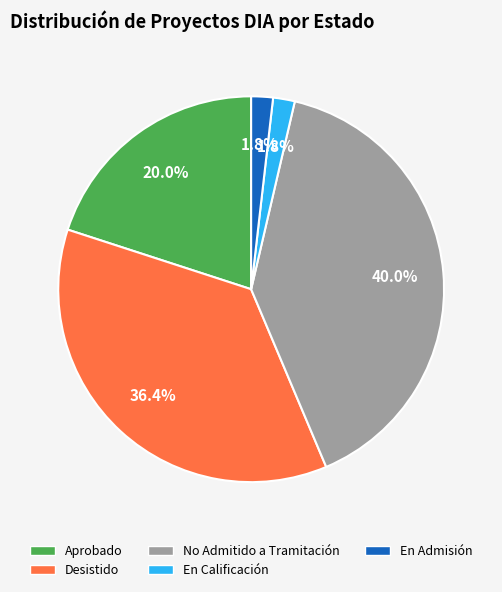

Count the number of slices in the pie.

5